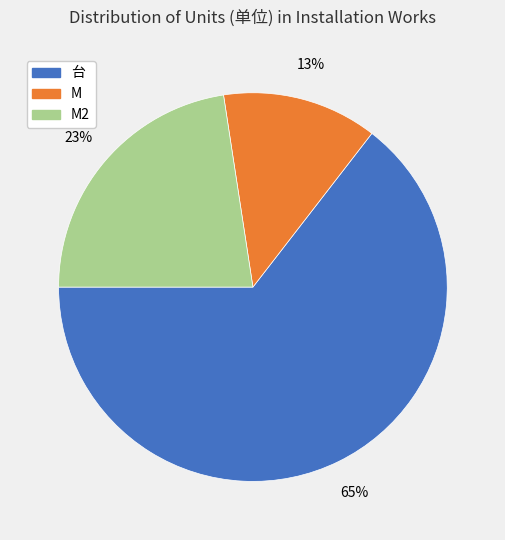

Approximately how many times larger is the value at M compared to M2?

0.6